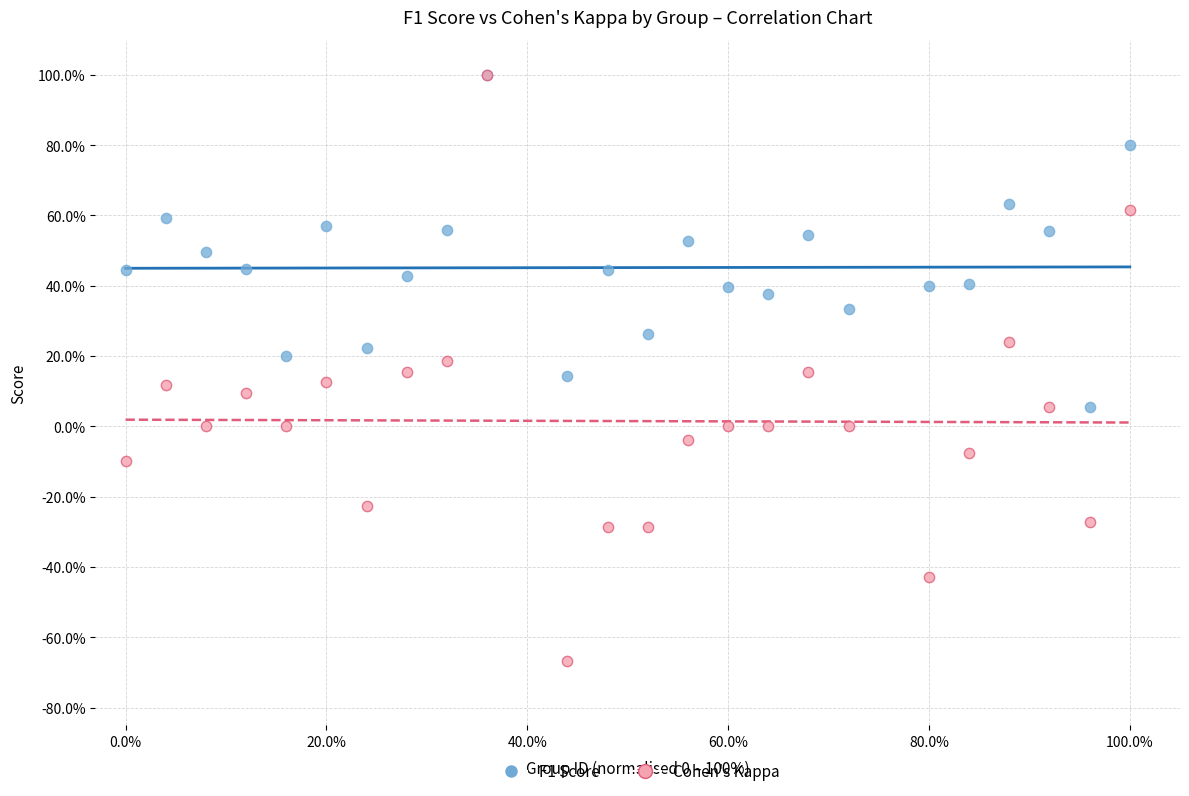

What are all the series names shown in the legend?

F1 Score, Cohen's Kappa